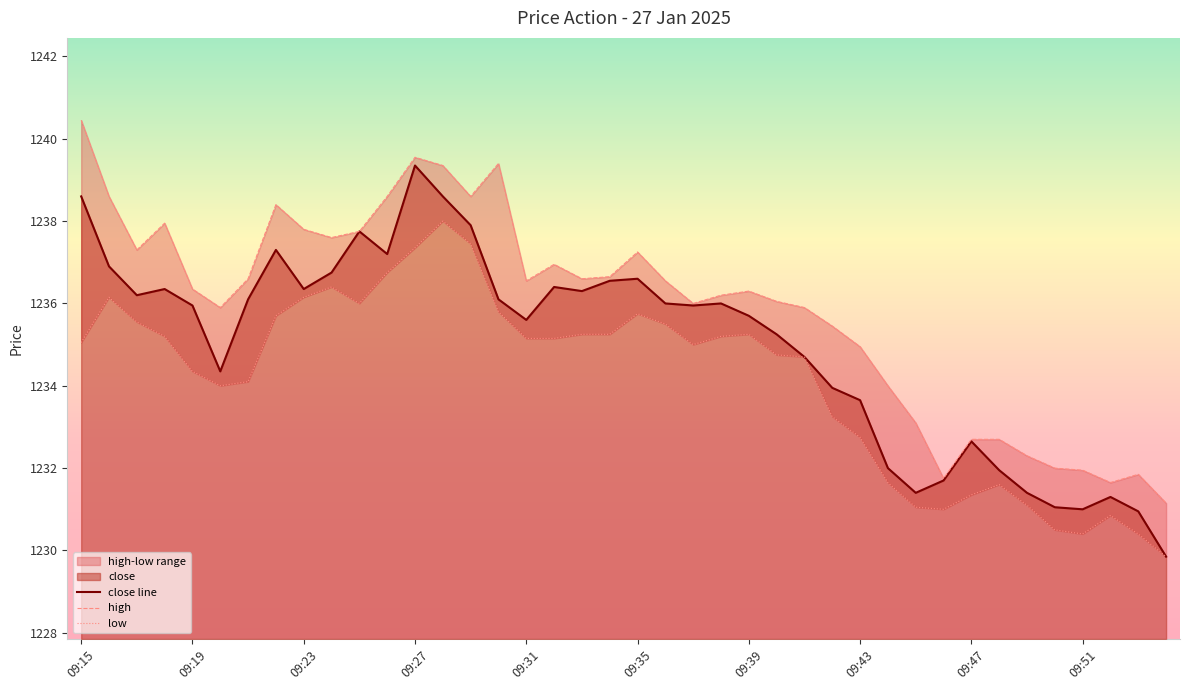

In high, how many points are higher than both neighbors (excluding endpoints)?

8